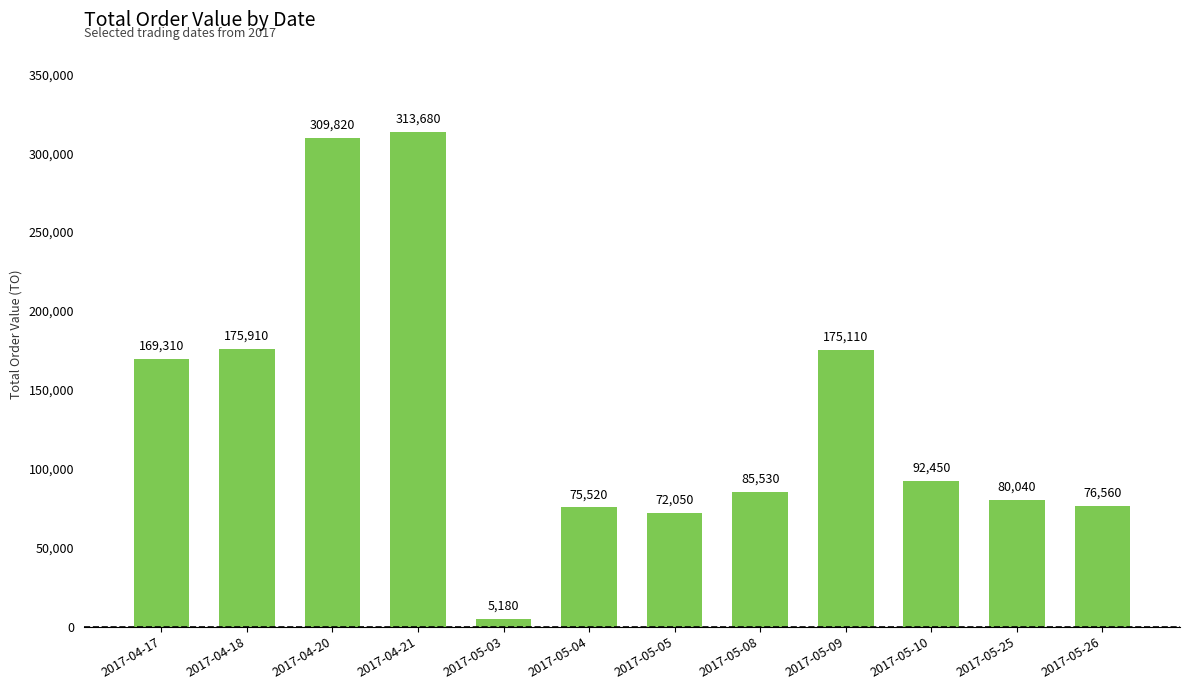

What is the smallest value displayed?

5180